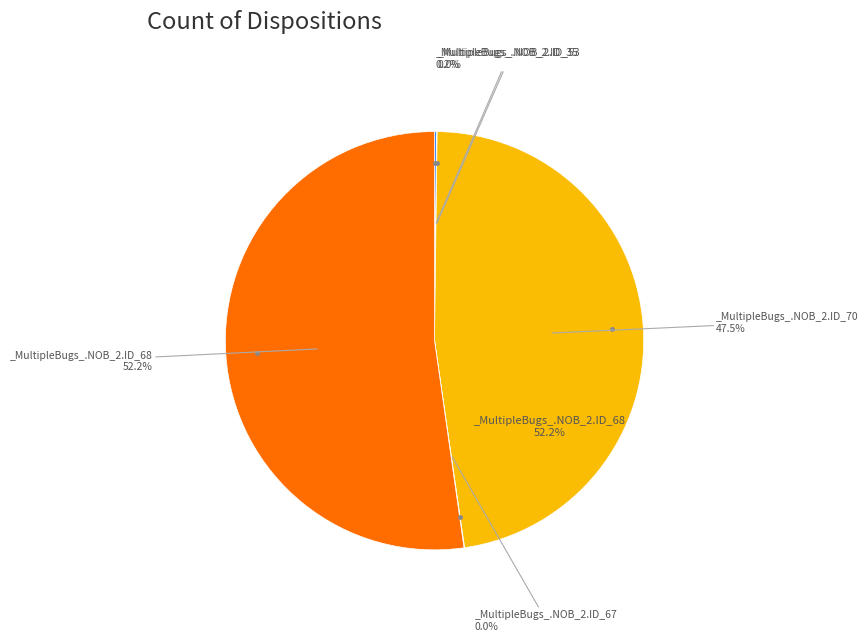

Is there any slice that represents more than half of the pie?

Yes